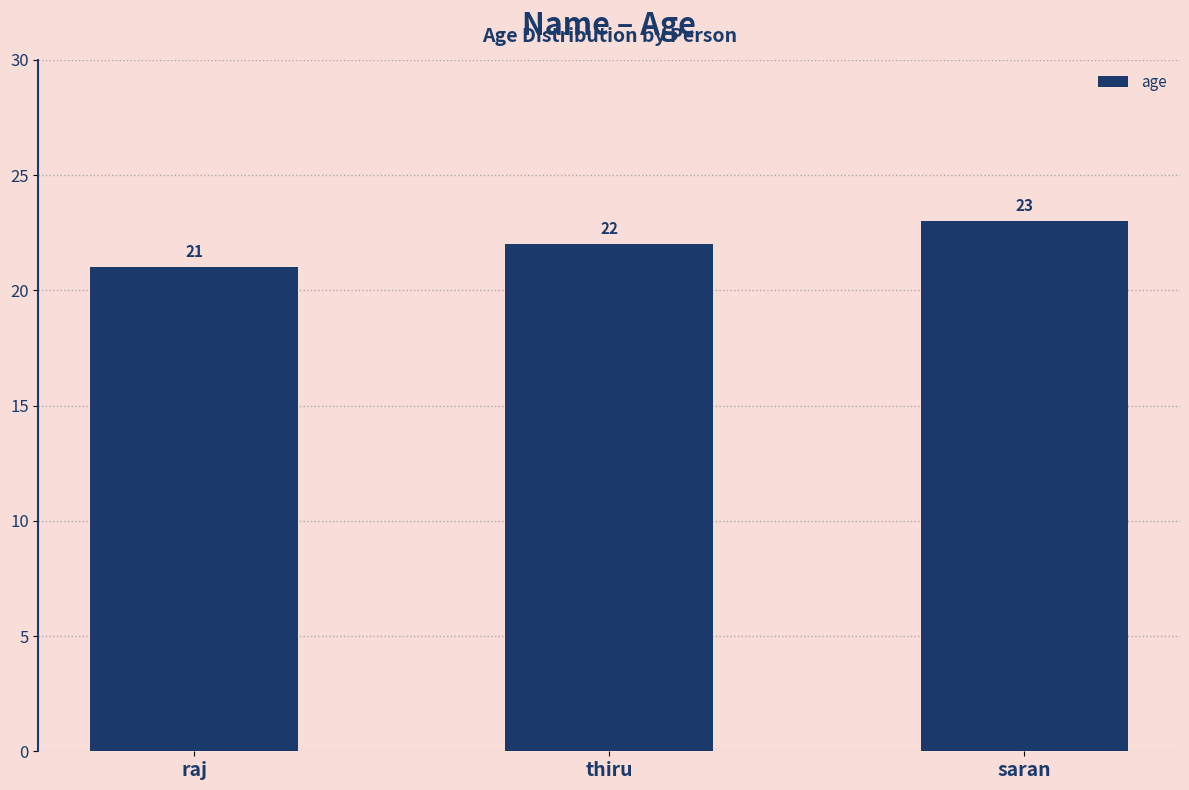

What is the label of the 3rd bar from the left?

saran